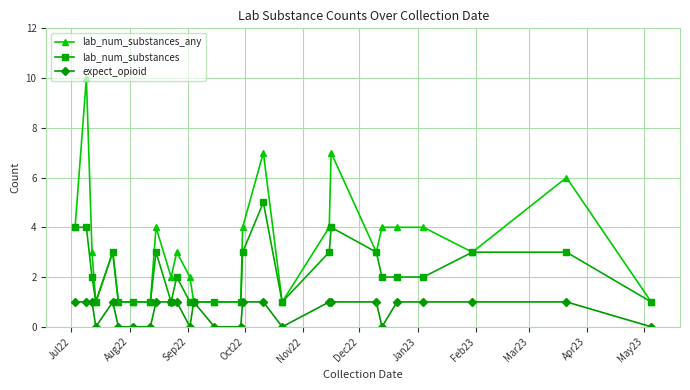

Is this an area chart (filled region under the line)?

No